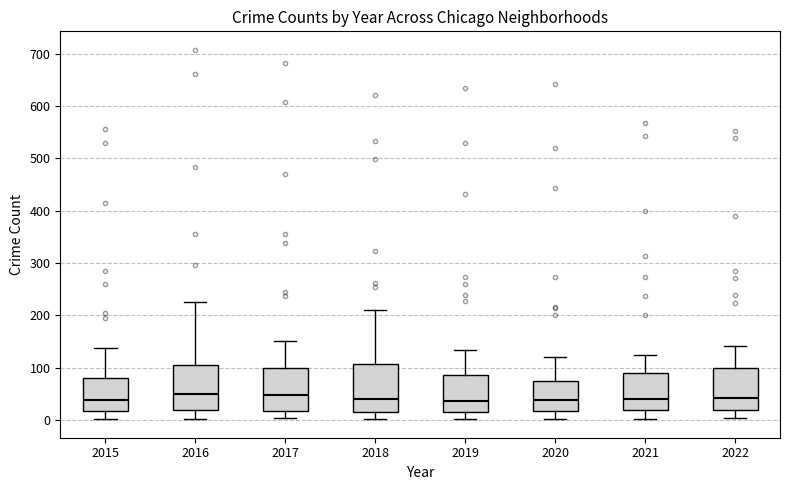

Reading left to right, transcribe this box plot: for each box, give where its median line is, the range the box spans, and where its two whiskers end, as read against the y-axis. The values are not printed on the chart, so give them approximately, as read against the axis.

2015: median 40, box 20 to 80, whiskers 0 to 140
2016: median 50, box 20 to 100, whiskers 0 to 230
2017: median 50, box 20 to 100, whiskers 0 to 150
2018: median 40, box 20 to 110, whiskers 0 to 210
2019: median 40, box 20 to 90, whiskers 0 to 130
2020: median 40, box 20 to 70, whiskers 0 to 120
2021: median 40, box 20 to 90, whiskers 0 to 120
2022: median 40, box 20 to 100, whiskers 0 to 140